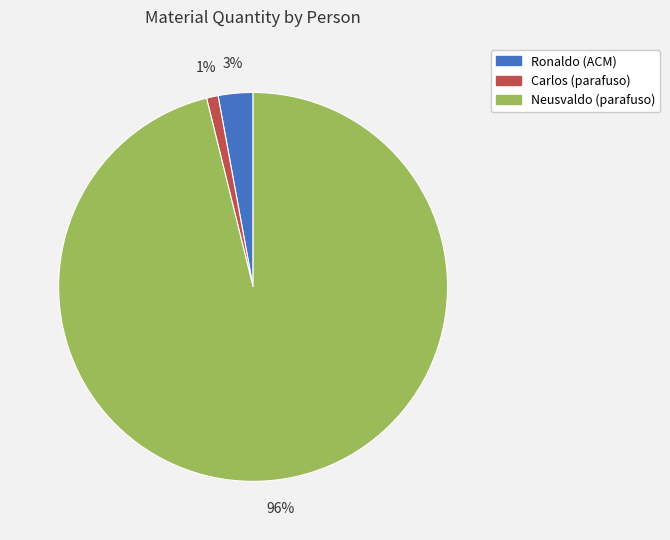

To the nearest percent, what is the difference between the Carlos (parafuso) and Neusvaldo (parafuso) slice percentages?

95%